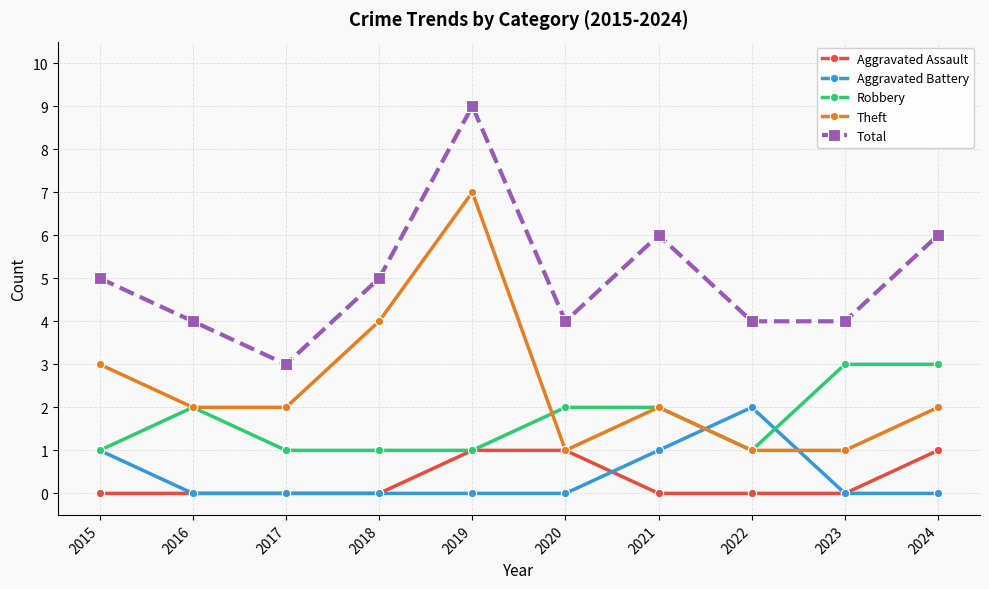

How many Aggravated Battery values are between 0 and 1?

9